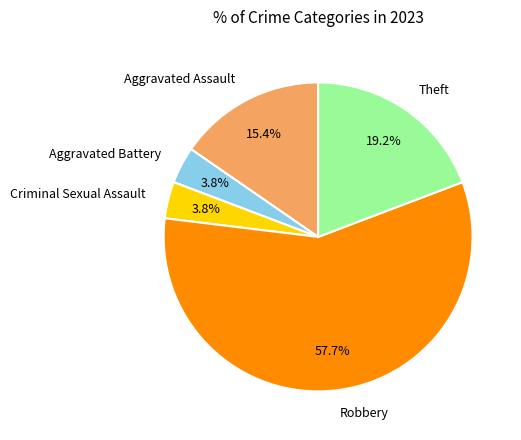

The Aggravated Battery slice represents 4% of the pie. True or false?

True